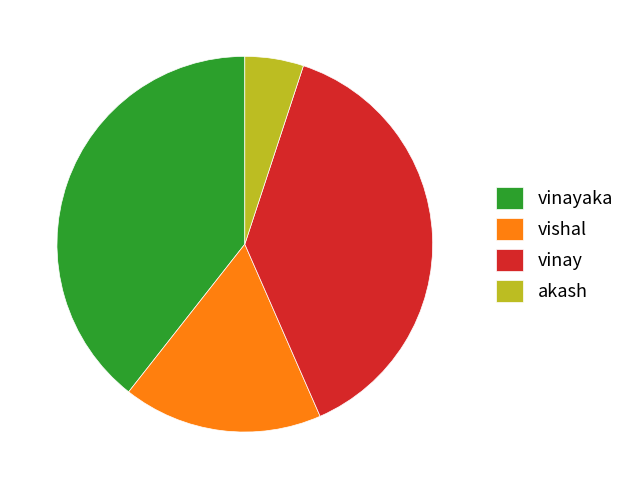

Which category has the smallest portion of the pie?

akash